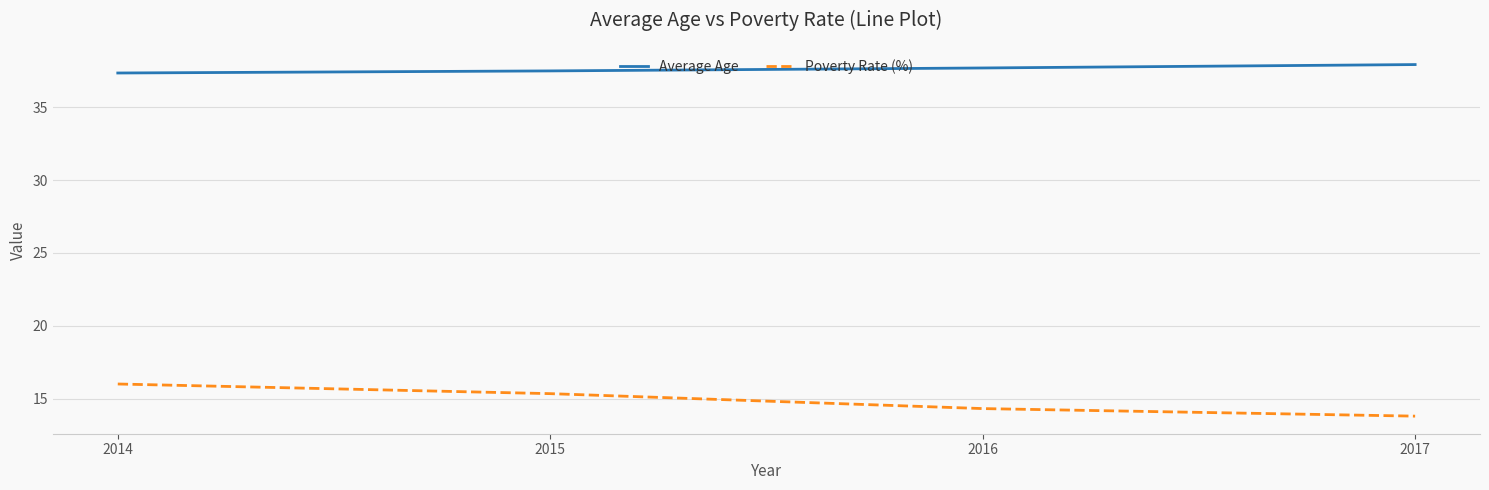

What is the average value of the Poverty Rate (%) series?

14.9